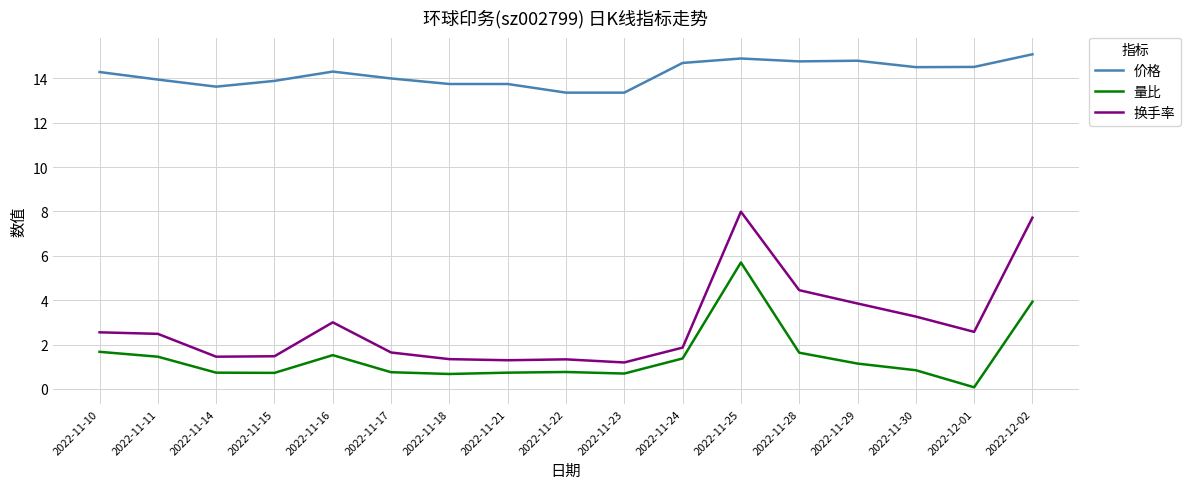

Rank the series at 2022-11-16 from lowest to highest value.

量比, 换手率, 价格